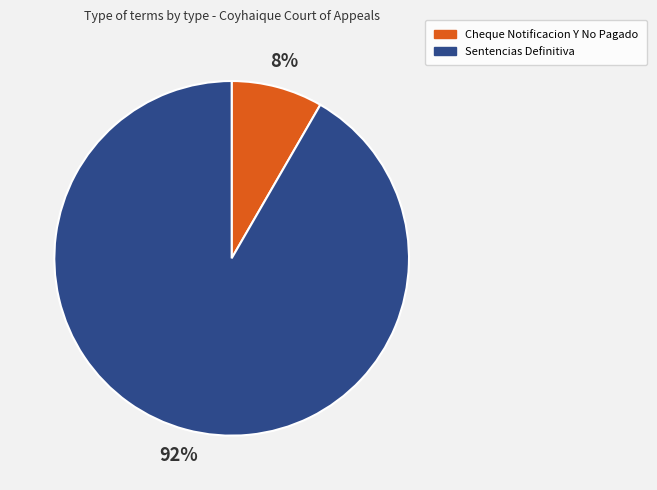

What percentage is the Sentencias Definitiva slice, to the nearest percent?

92%